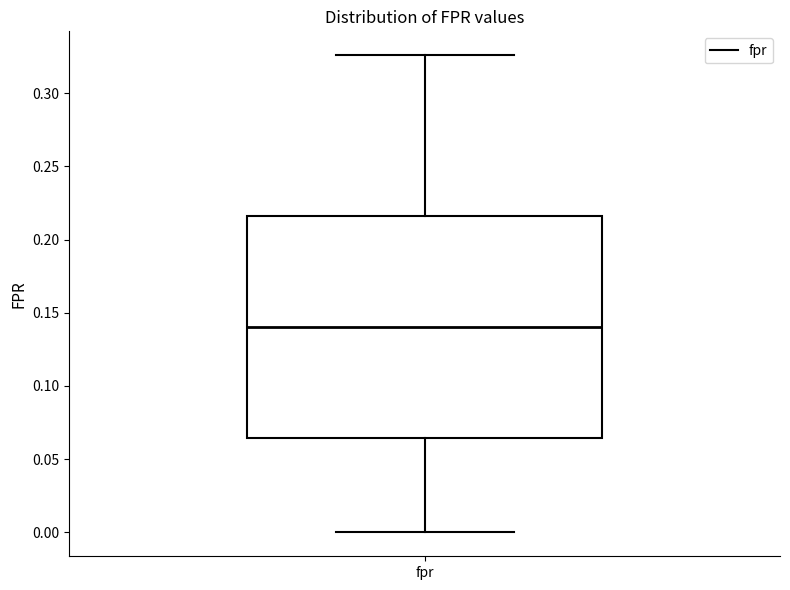

Read this box plot against the y-axis: the position of the median line, the range covered by the box, and the ends of both whiskers. The values are not printed on the chart, so give them approximately, as read against the axis.

median 0.140, box 0.065 to 0.215, whiskers 0.000 to 0.325